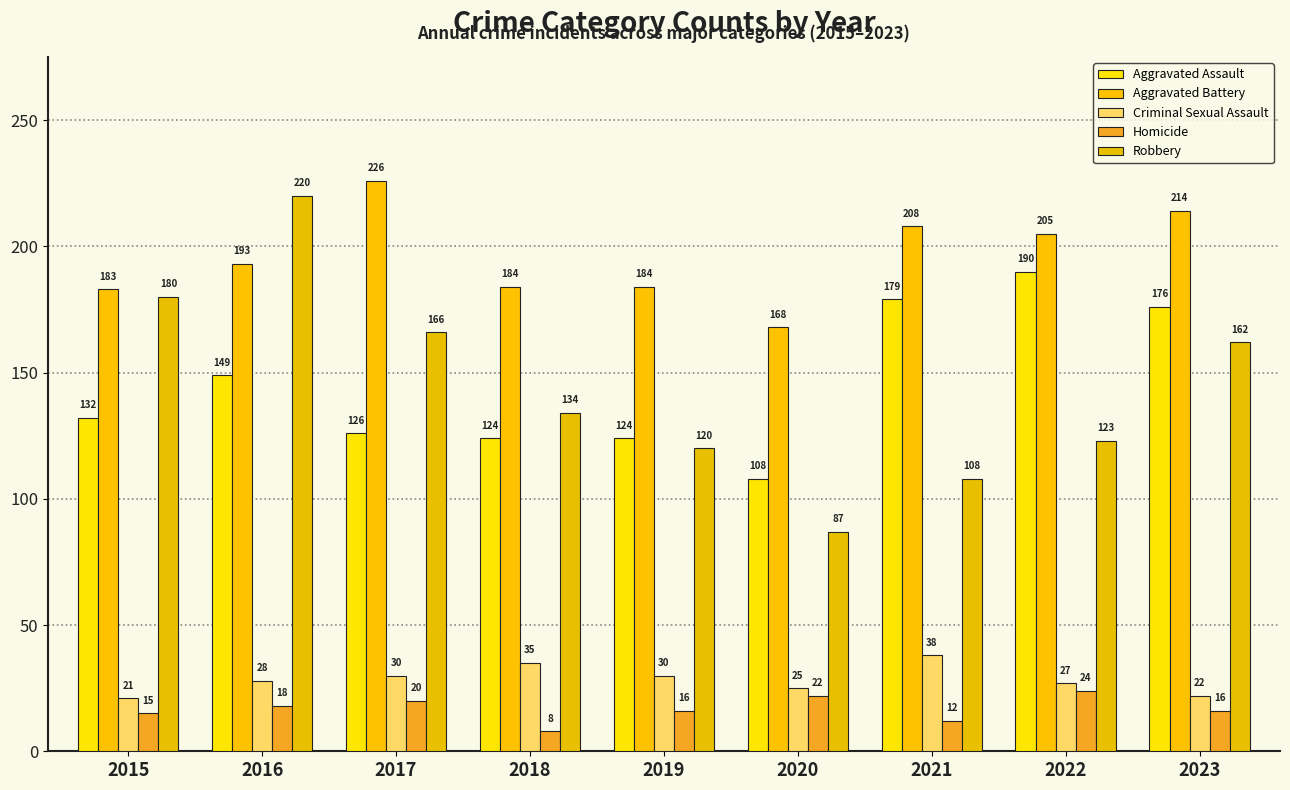

The value of Homicide at 2015 is 15. True or false?

True